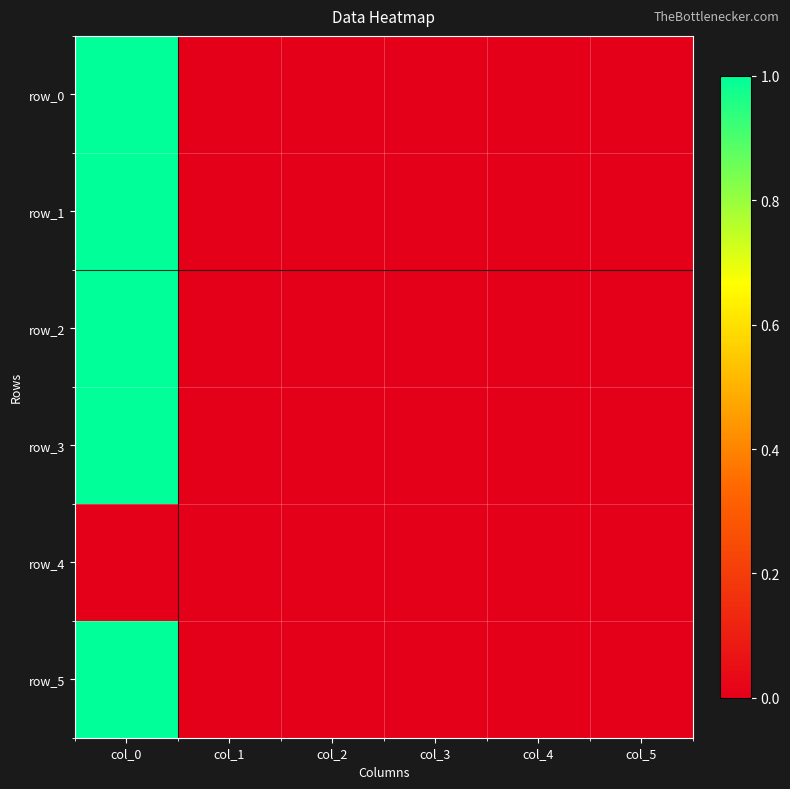

Reading right to left, transcribe all the data shown in this chart.

row_0: 0.0	0.0	0.0	0.0	0.0	1.0
row_1: 0.0	0.0	0.0	0.0	0.0	1.0
row_2: 0.0	0.0	0.0	0.0	0.0	1.0
row_3: 0.0	0.0	0.0	0.0	0.0	1.0
row_4: 0.0	0.0	0.0	0.0	0.0	0.0
row_5: 0.0	0.0	0.0	0.0	0.0	1.0